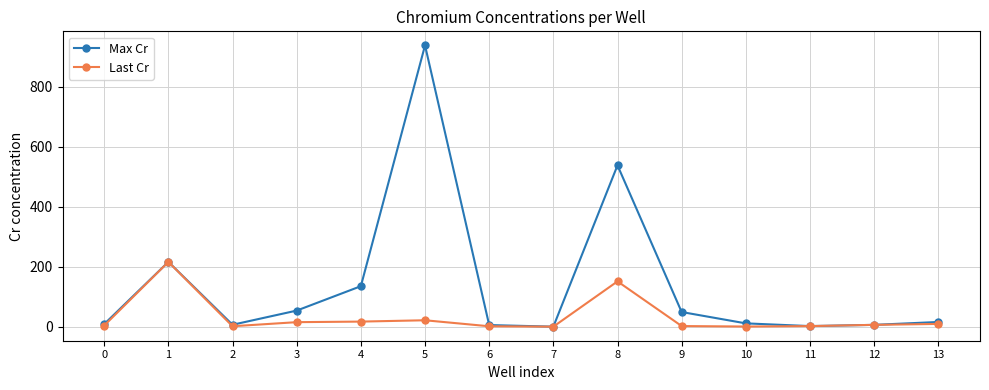

How many distinct data groups are displayed?

2